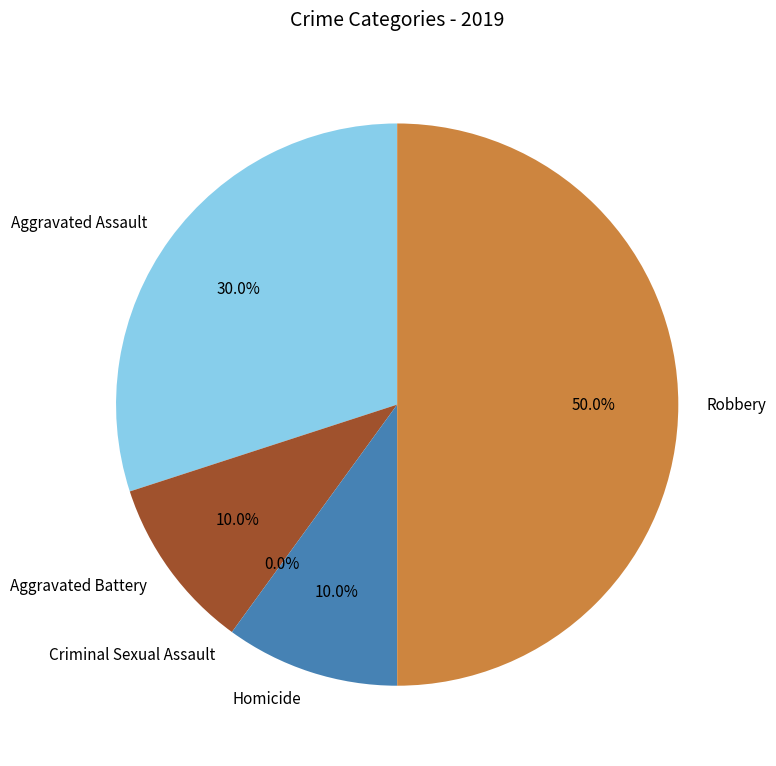

Is there any slice that represents more than half of the pie?

No